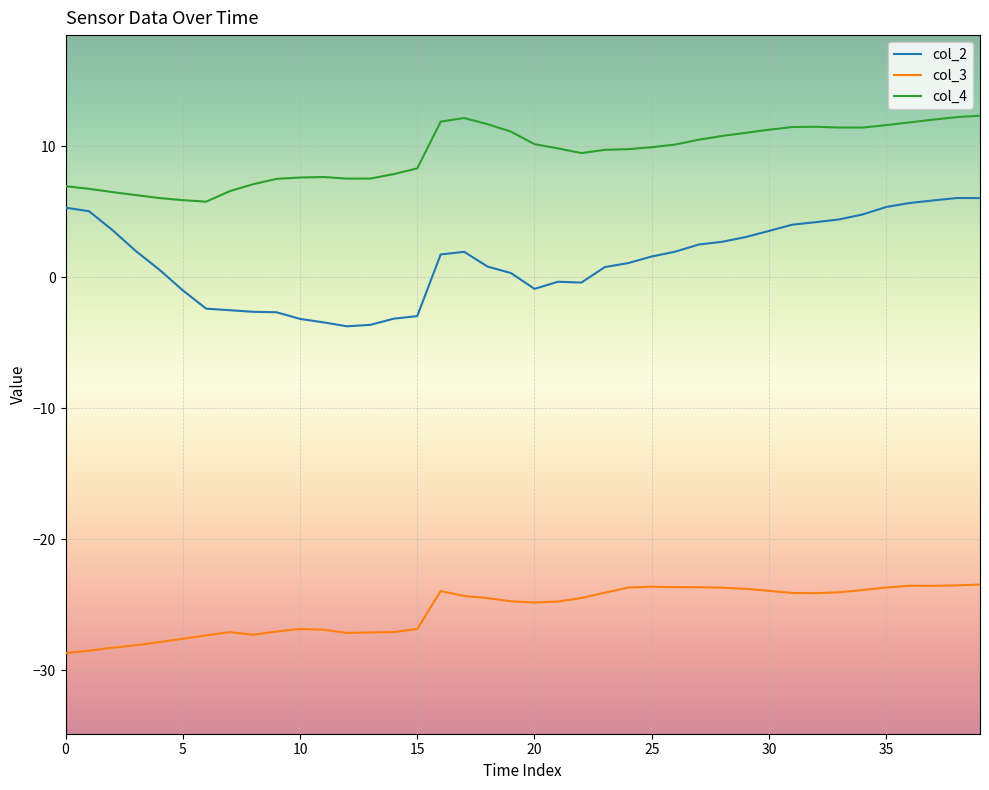

True or false: col_2 and col_3 cross at least once.

False